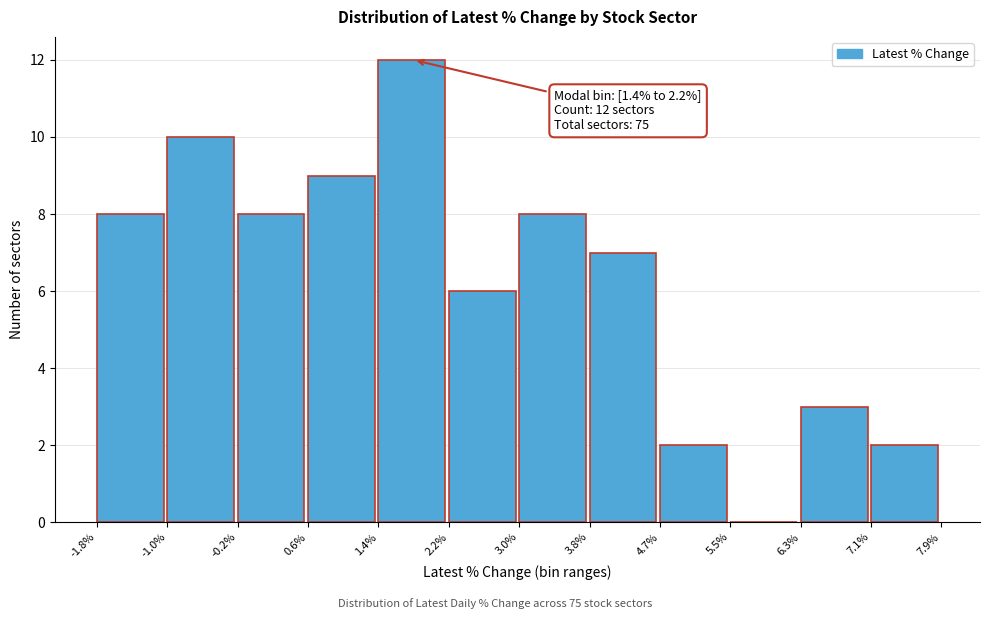

Over which range of the x-axis is the bar tallest?

1.4% to 2.2%